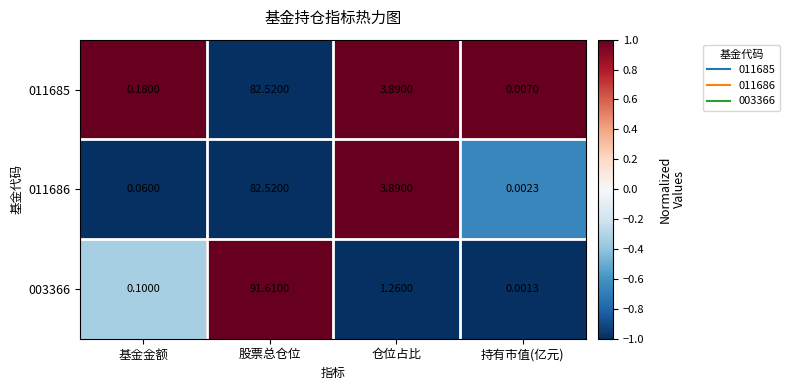

Where is 011685 nearest to the value 41?

仓位占比